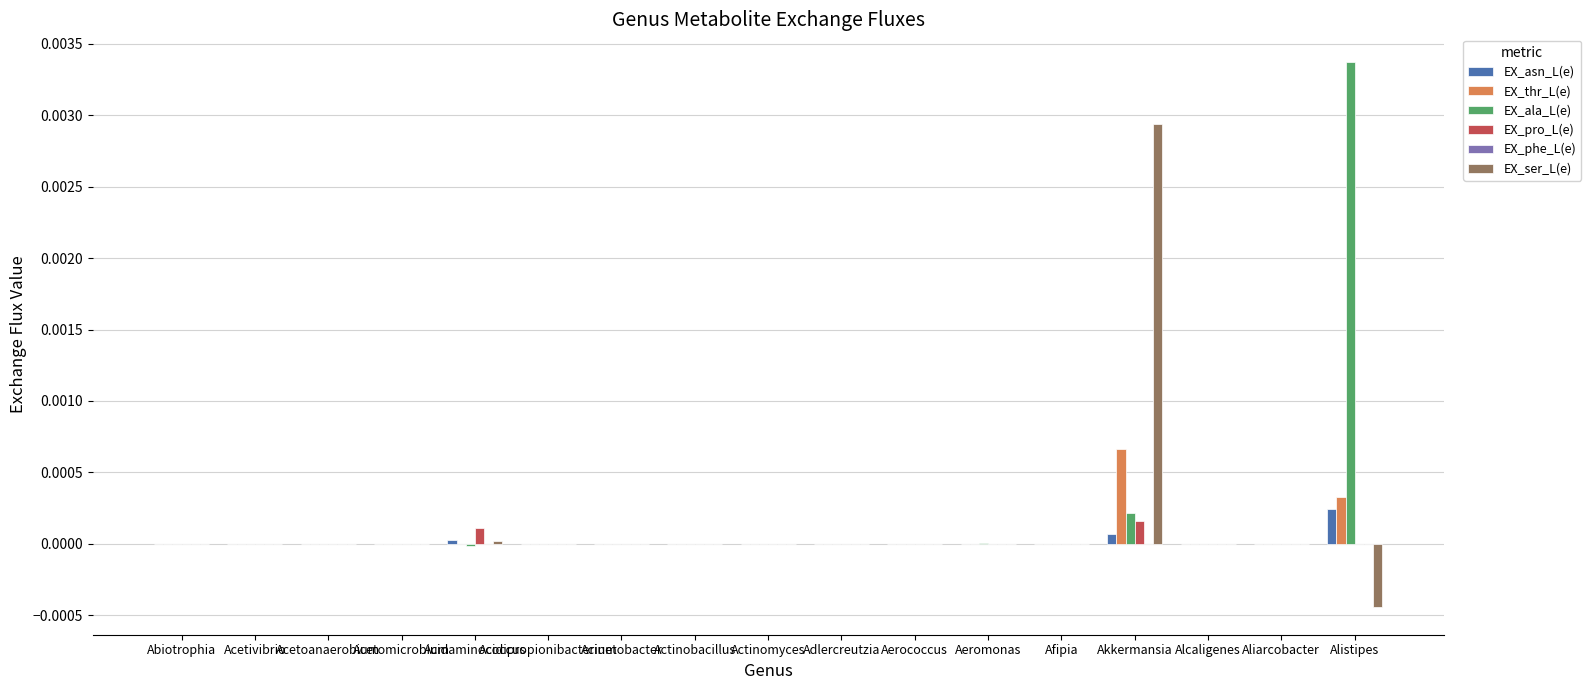

Does the chart contain stacked bars?

No